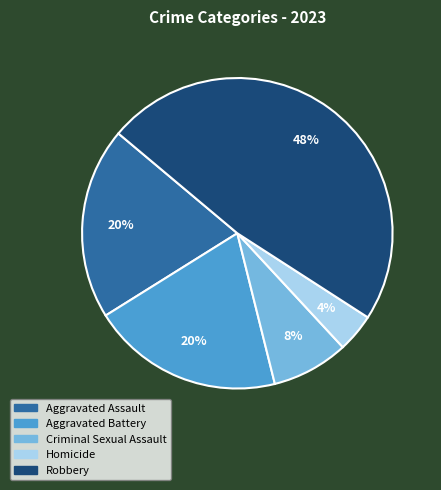

How many slices are in this pie chart?

5